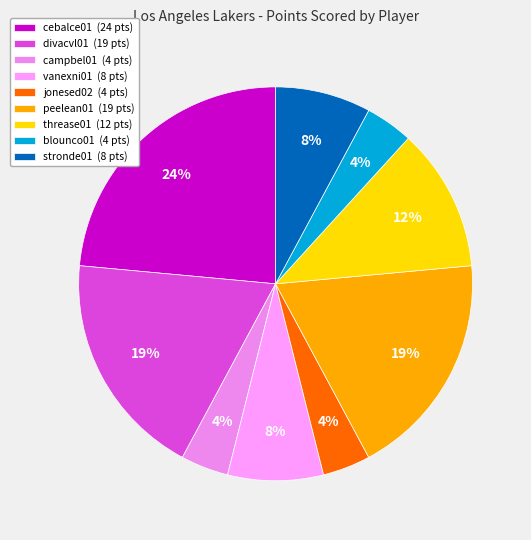

To the nearest percent, what percentage of the pie is campbel01?

4%